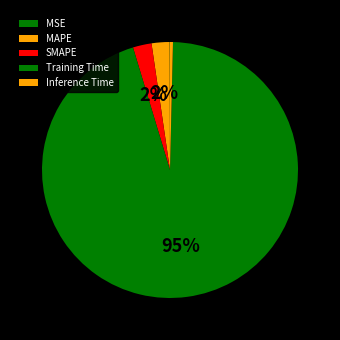

To the nearest percent, what is the difference between the largest and smallest slice percentages?

95%